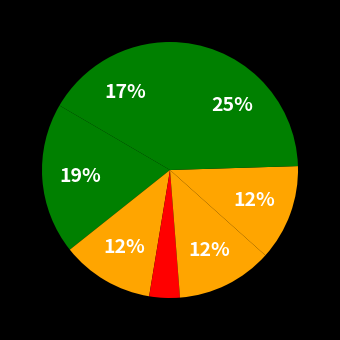

Count the number of slices in the pie.

7